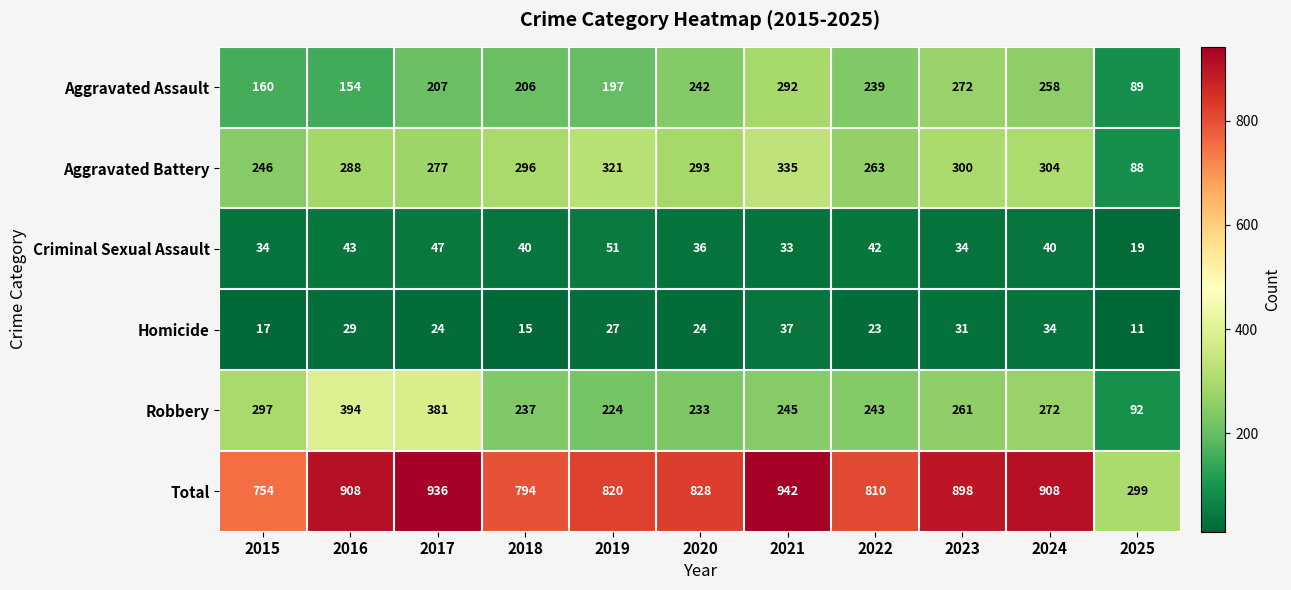

What is the difference between the maximum and minimum values in the Robbery series?

302